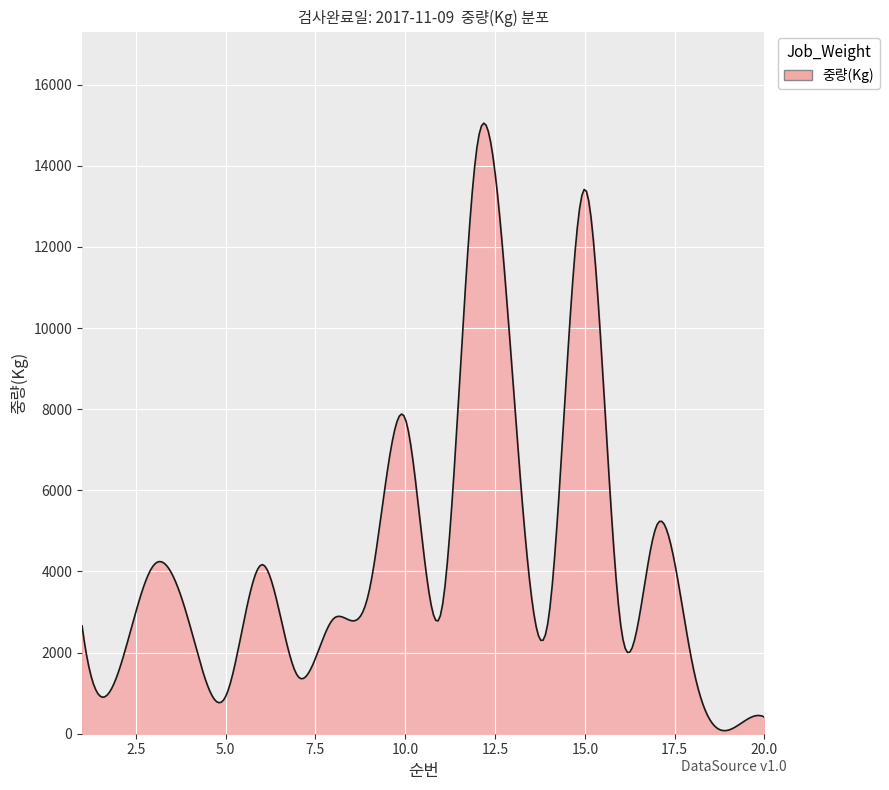

What is the maximum value shown in the chart?

15053.0